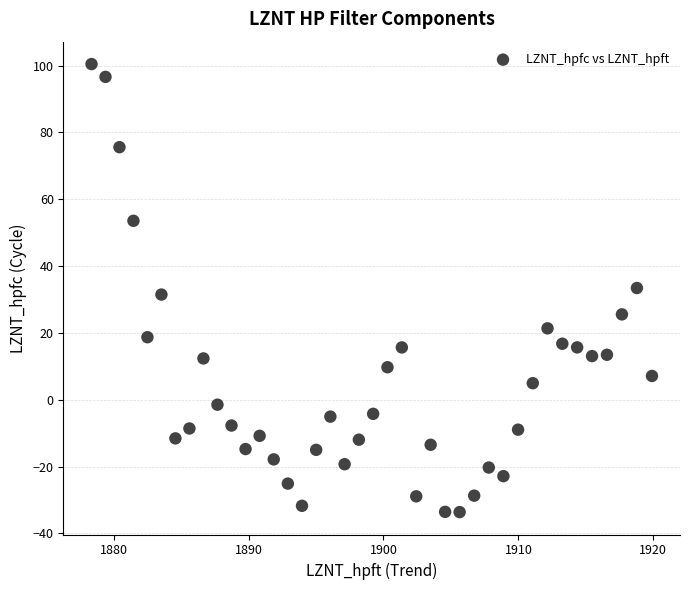

What is the range of X values (max minus min)?

41.5